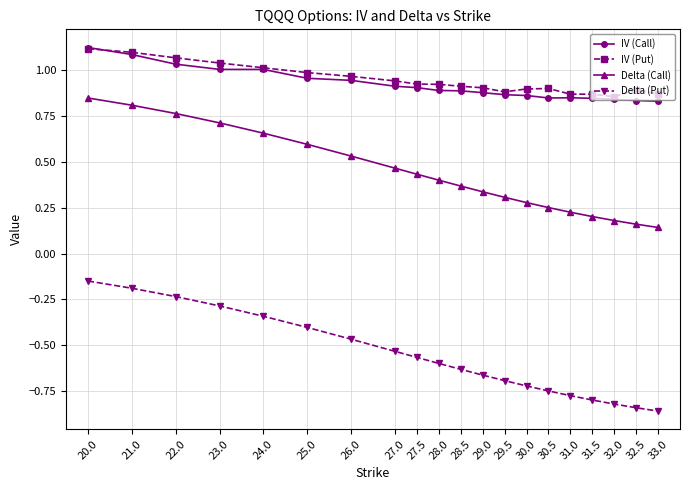

True or false: Delta (Call) has a value of 0.1 at 32.0.

False